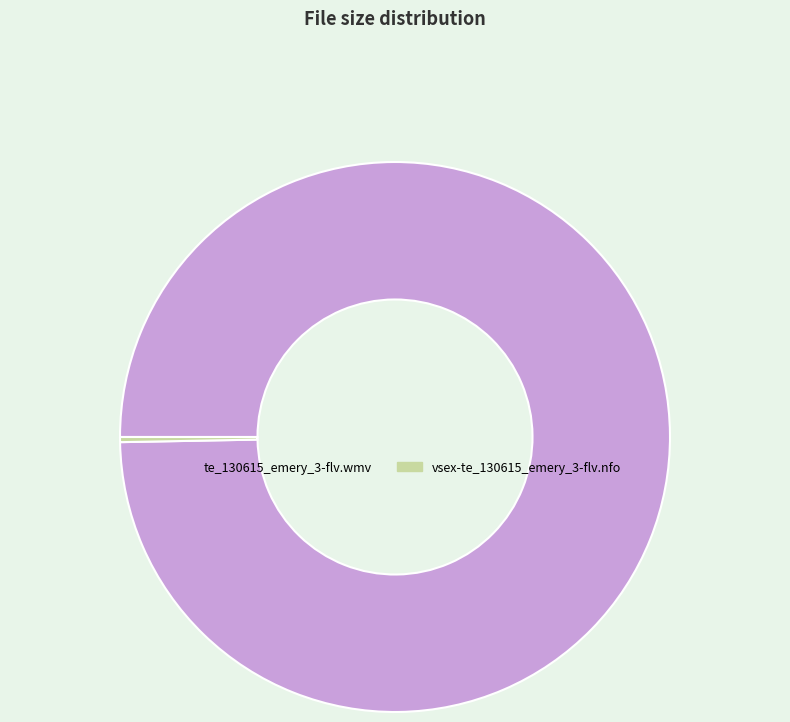

Which category has the biggest portion of the pie?

te_130615_emery_3-flv.wmv